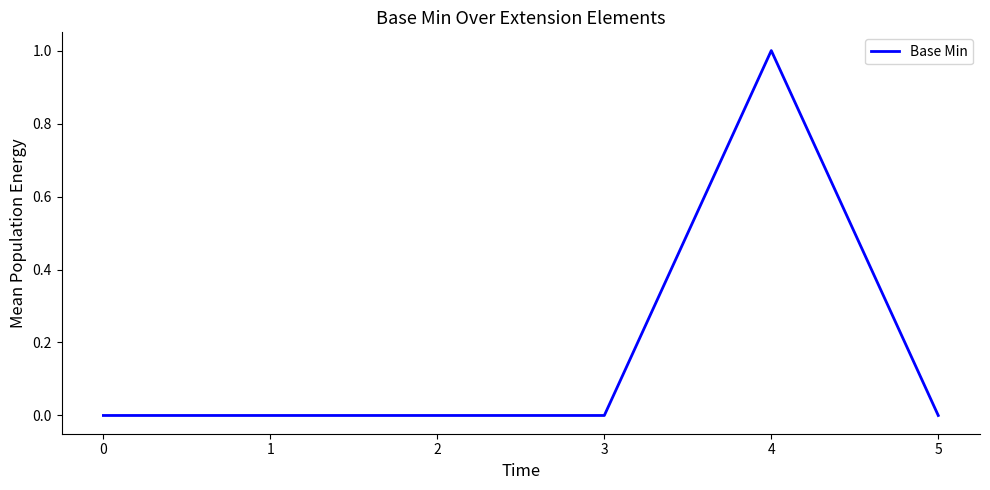

What is the difference between the maximum and minimum values?

1